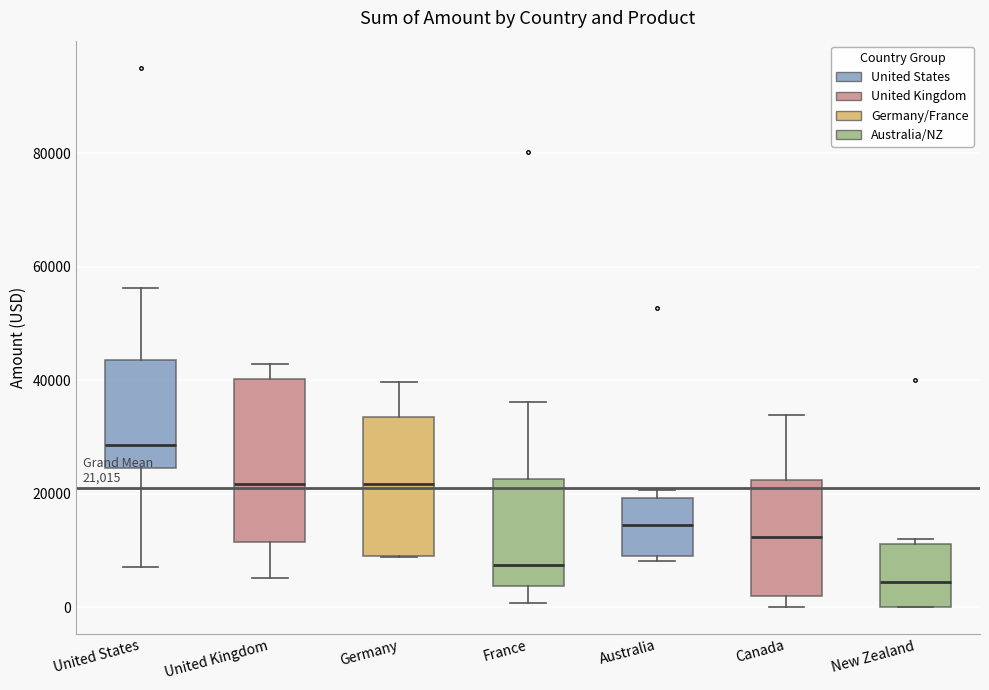

Which box's median line is the lowest?

New Zealand